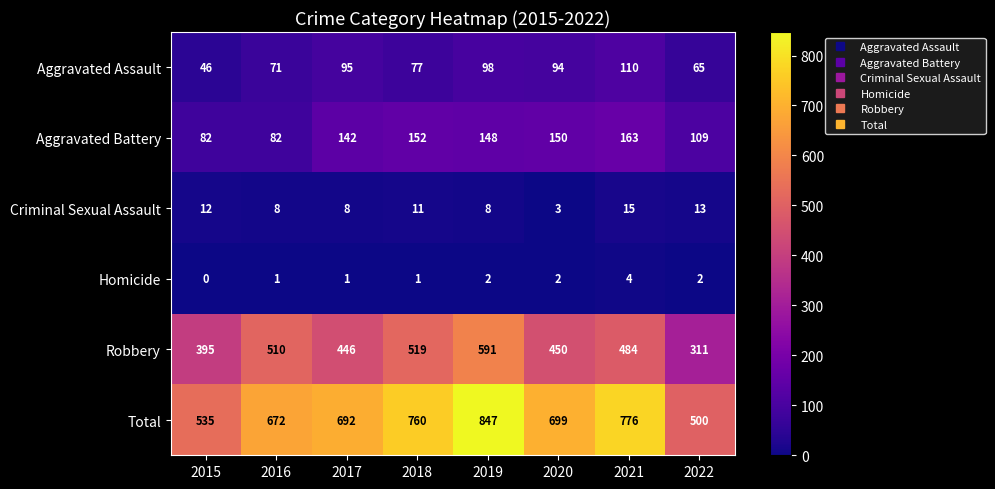

What is the difference between the maximum and minimum values in the Criminal Sexual Assault series?

12